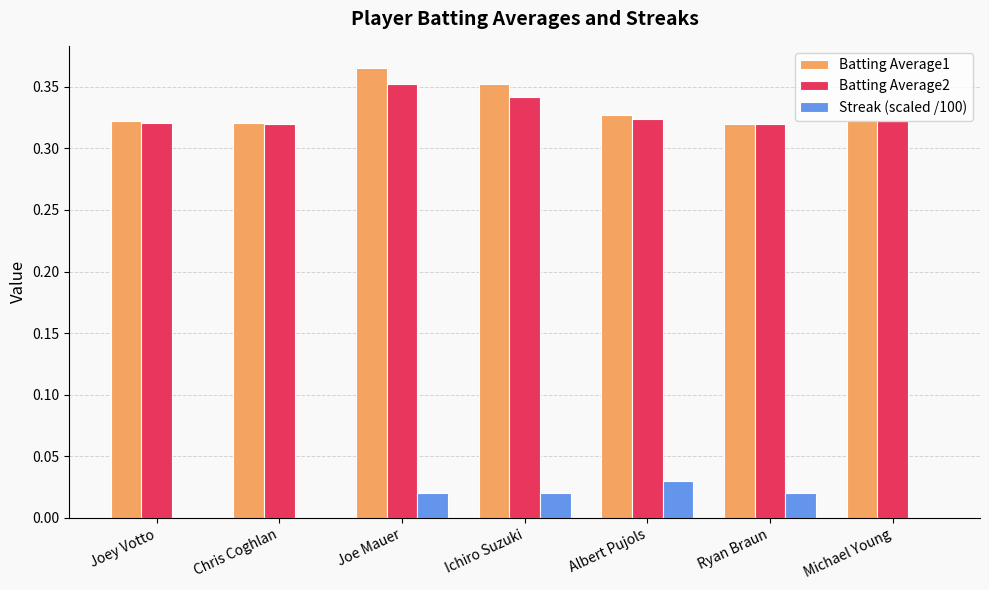

Which category has the highest value across all series?

Joe Mauer